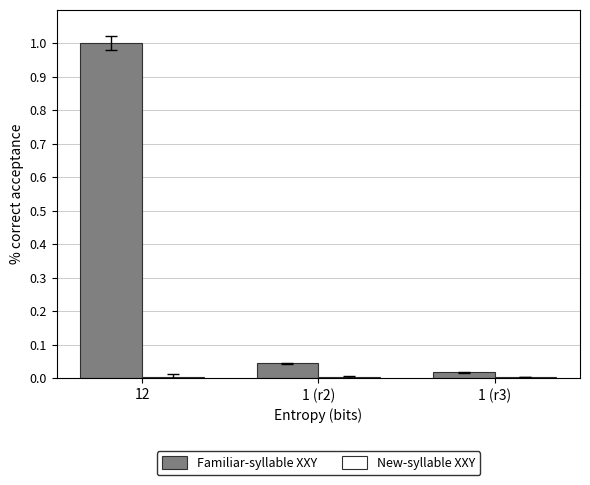

What is the maximum value shown in the chart?

1.0